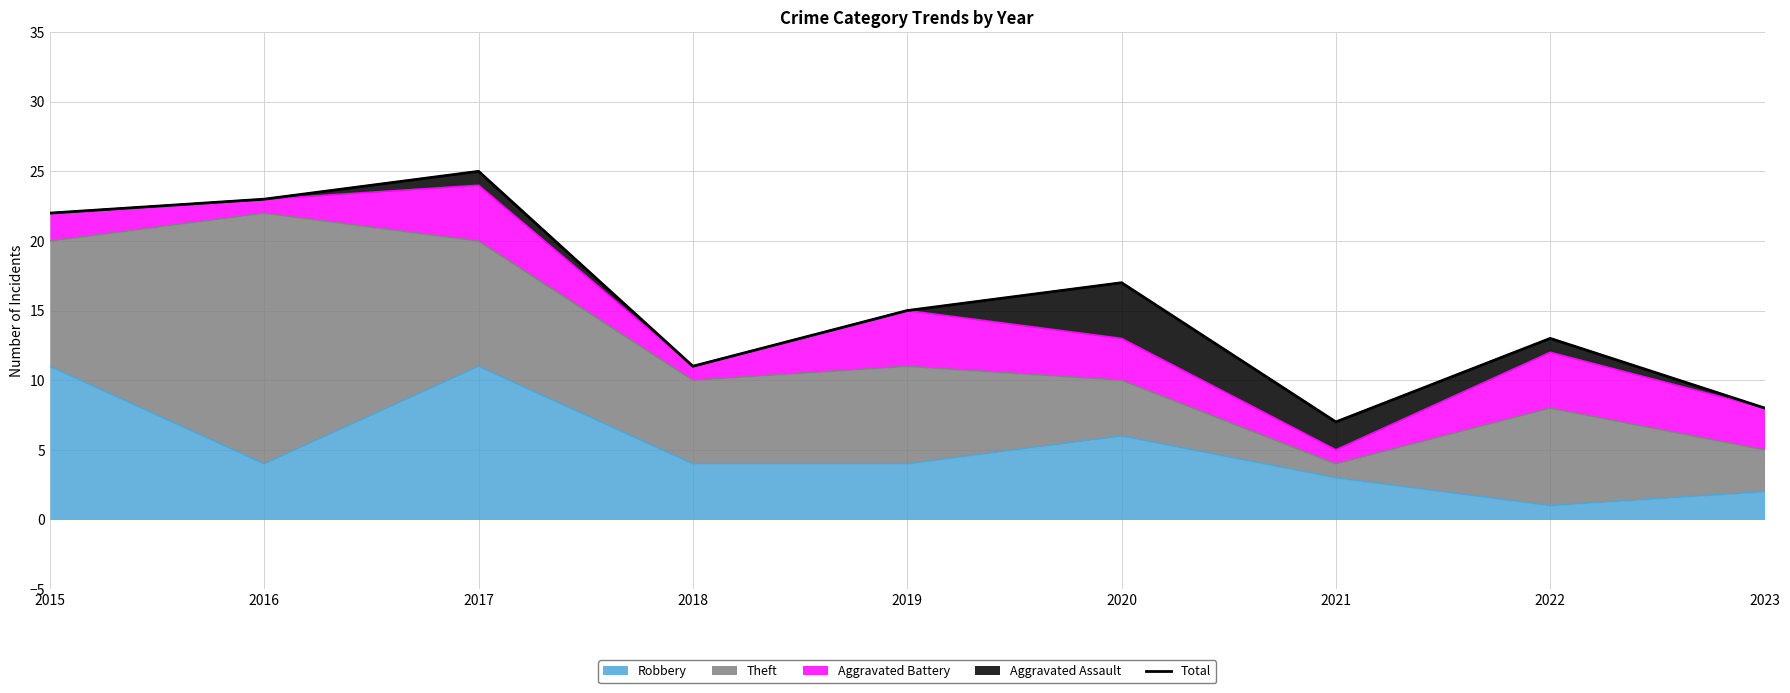

Between 2022 and 2018, which is larger?

2022